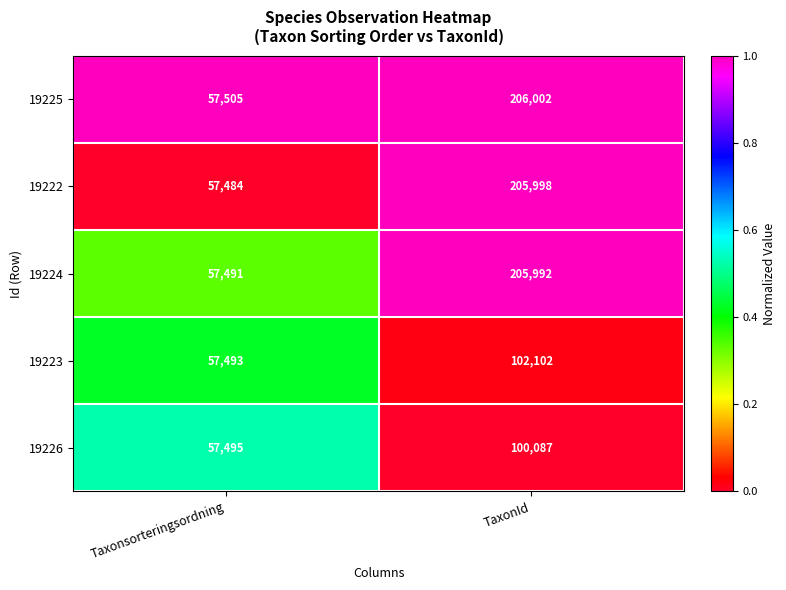

True or false: 19225 has a value of 56980 at TaxonId.

False